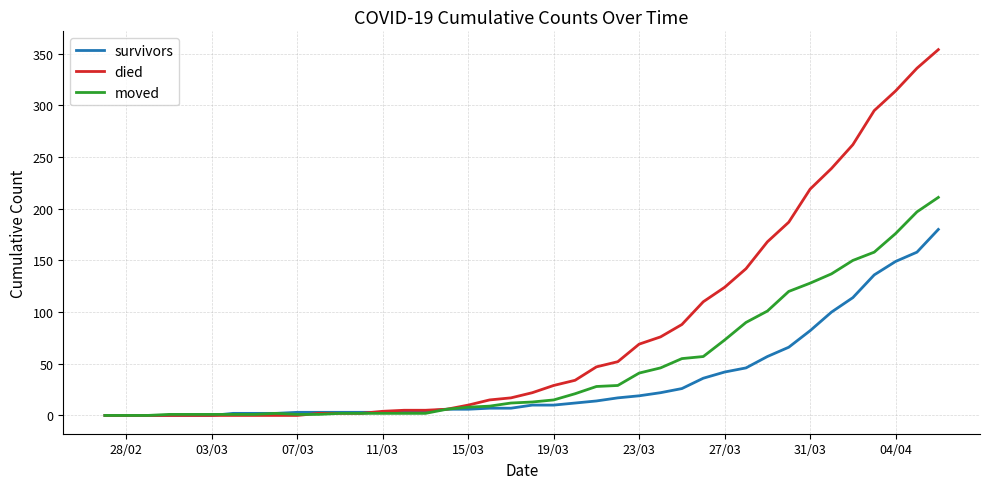

Is this an area chart (filled region under the line)?

No